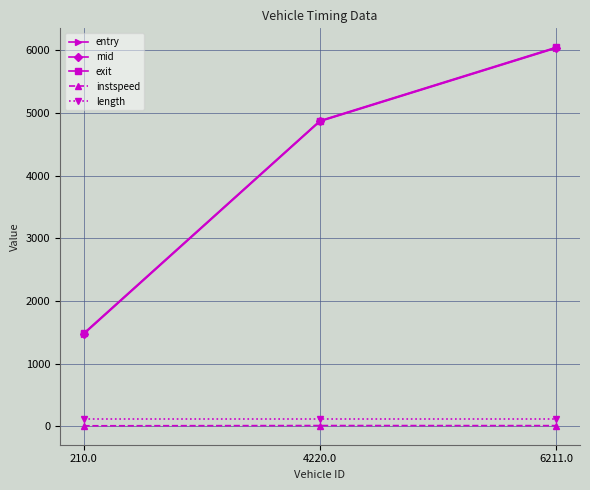

What is the minimum value for mid?

1475.4